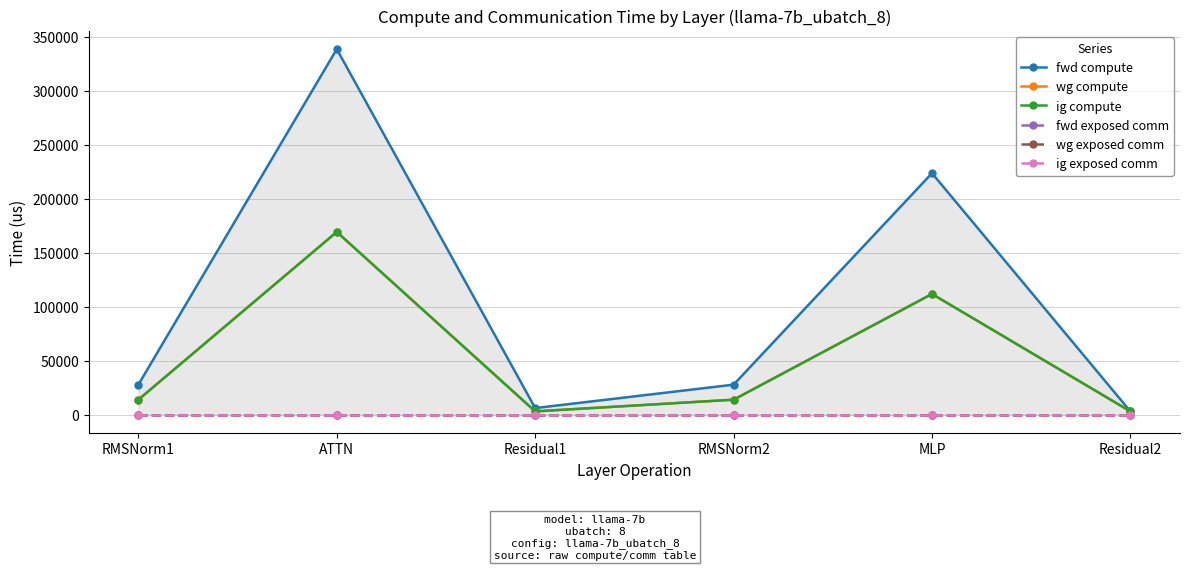

Reading right to left, what are all the values shown in this chart?

fwd compute: 3086.9	223576.7	27841.1	6173.8	338416.3	27841.1
wg compute: 3086.9	111788.4	13920.6	3086.9	169208.2	13920.6
ig compute: 3086.9	111788.4	13920.6	3086.9	169208.2	13920.6
fwd exposed comm: 0.0	0.0	0.0	0.0	0.0	0.0
wg exposed comm: 0.0	0.0	0.0	0.0	0.0	0.0
ig exposed comm: 0.0	0.0	0.0	0.0	0.0	0.0